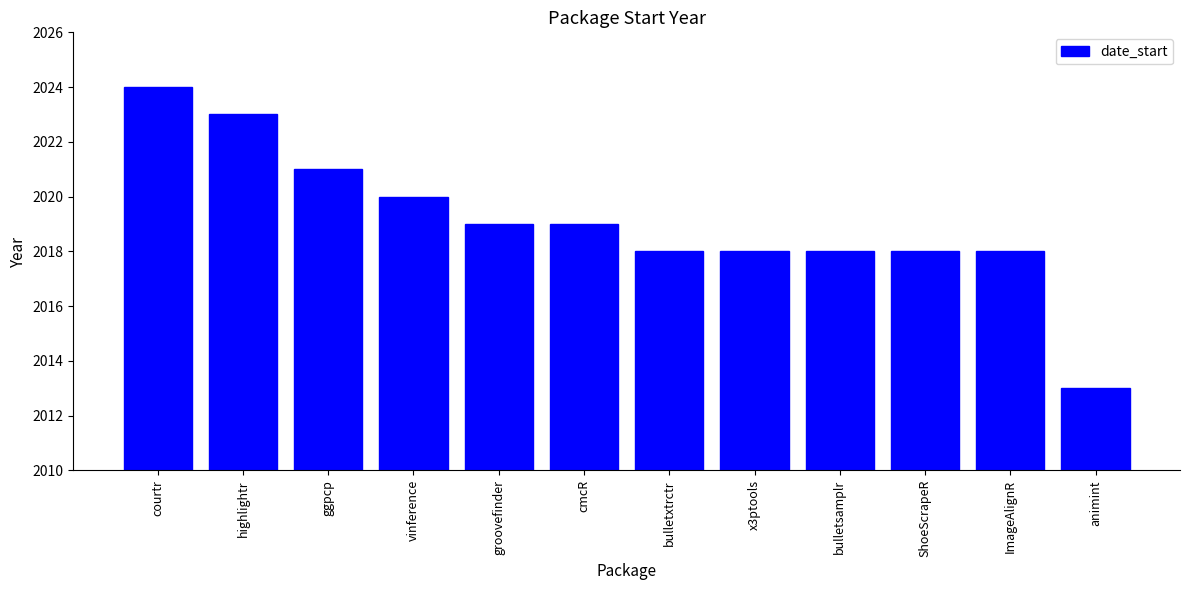

What is the value of the 9th bar from the left?

2018